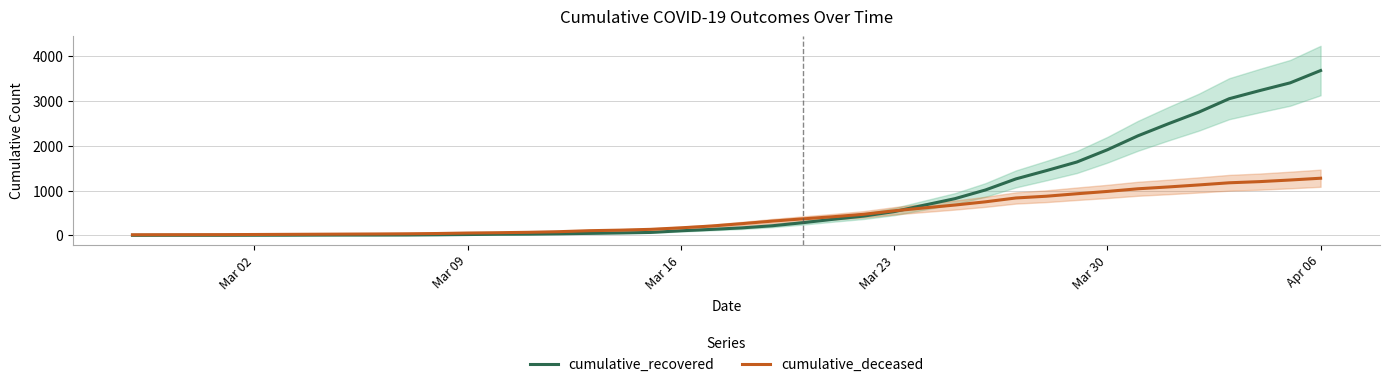

What is the maximum value for cumulative_deceased?

1277